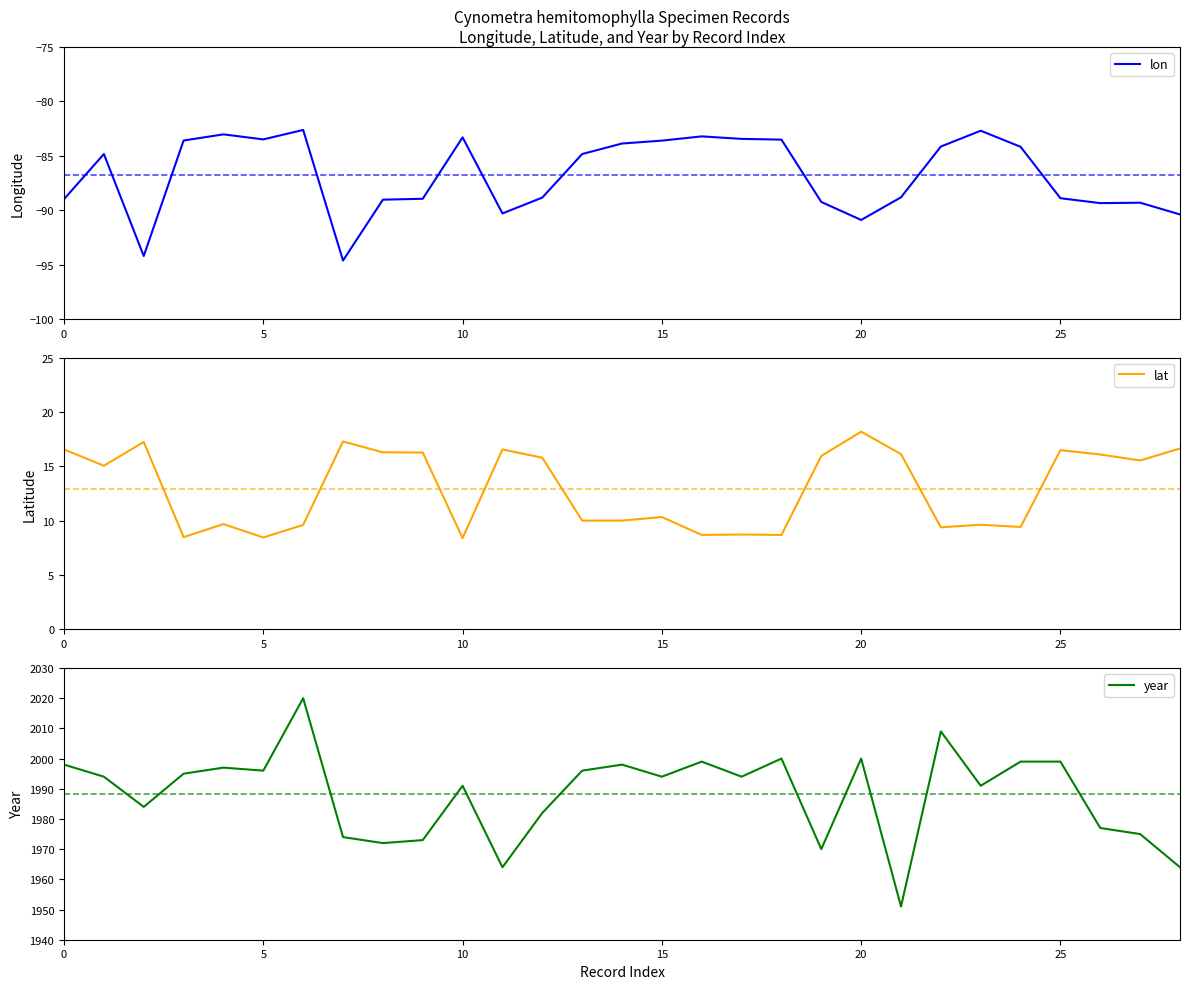

What is the label of the 21st point from the left?

20